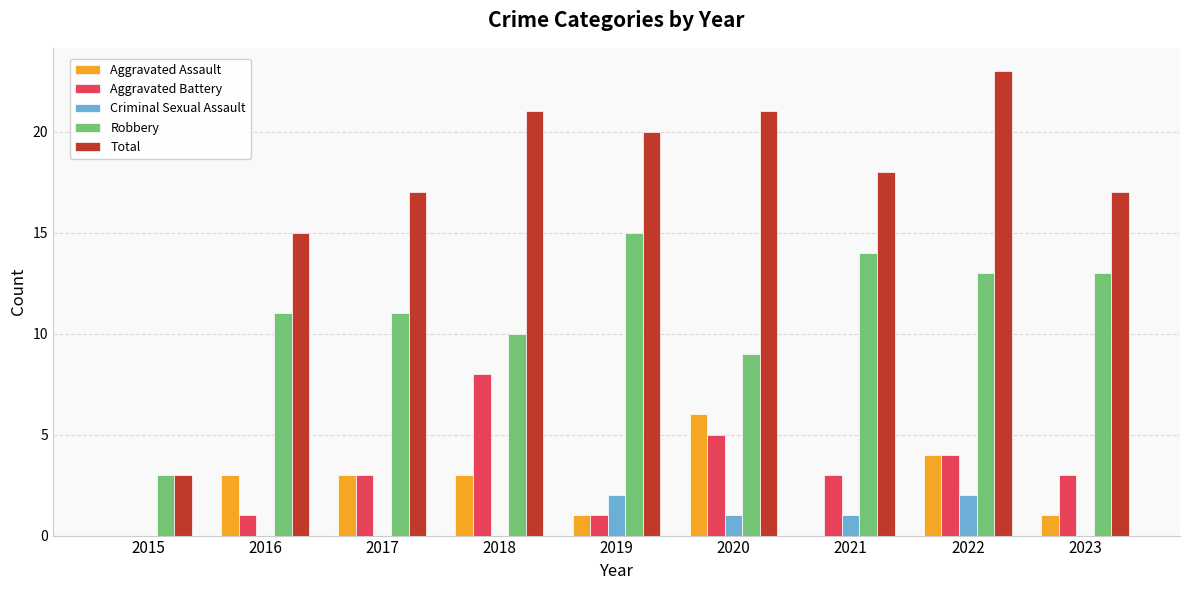

What is the average value of the Total series?

17